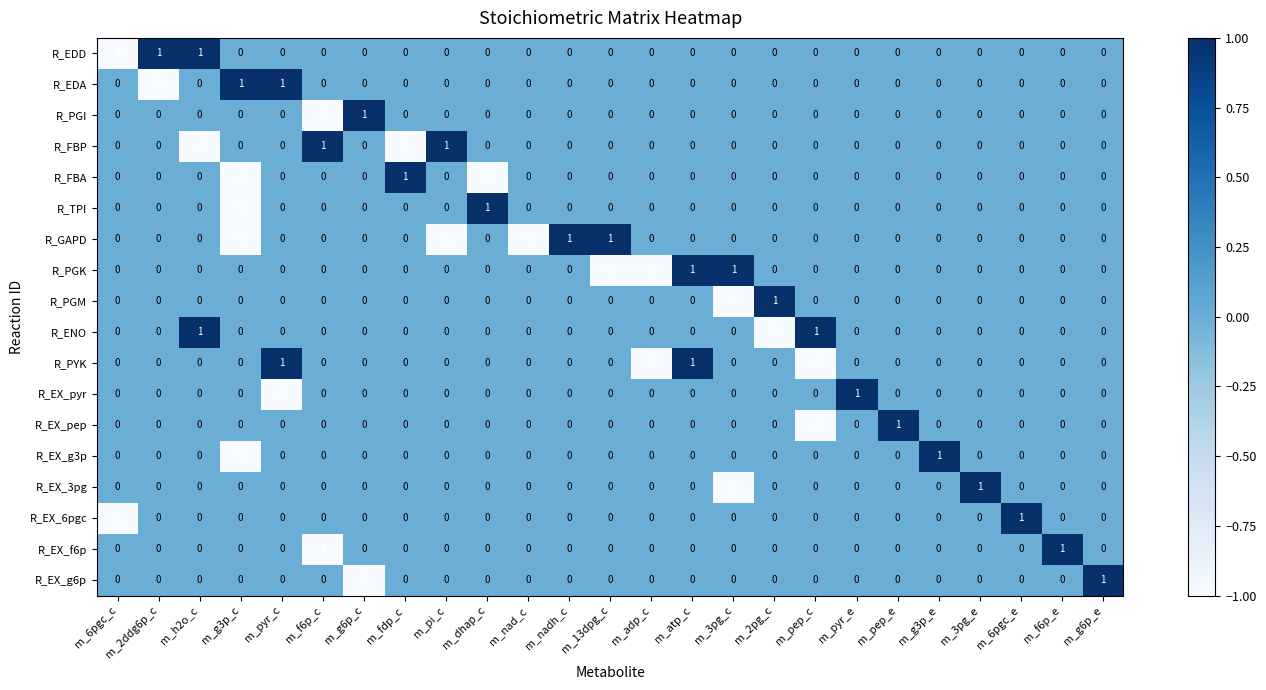

True or false: R_EX_6pgc has a value of 1 at m_dhap_c.

False